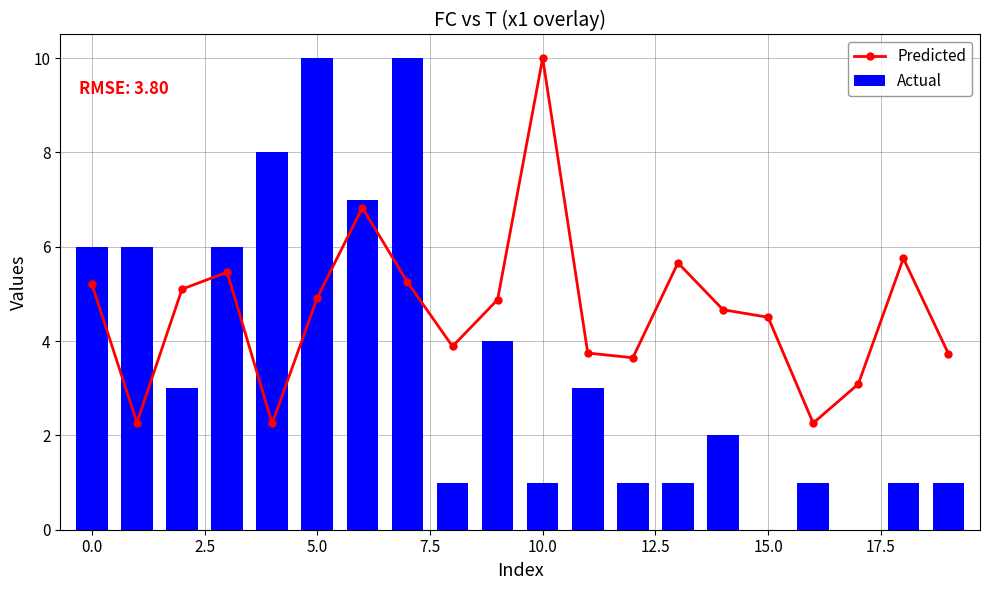

What is the difference between the maximum and minimum values in the Actual series?

10.0